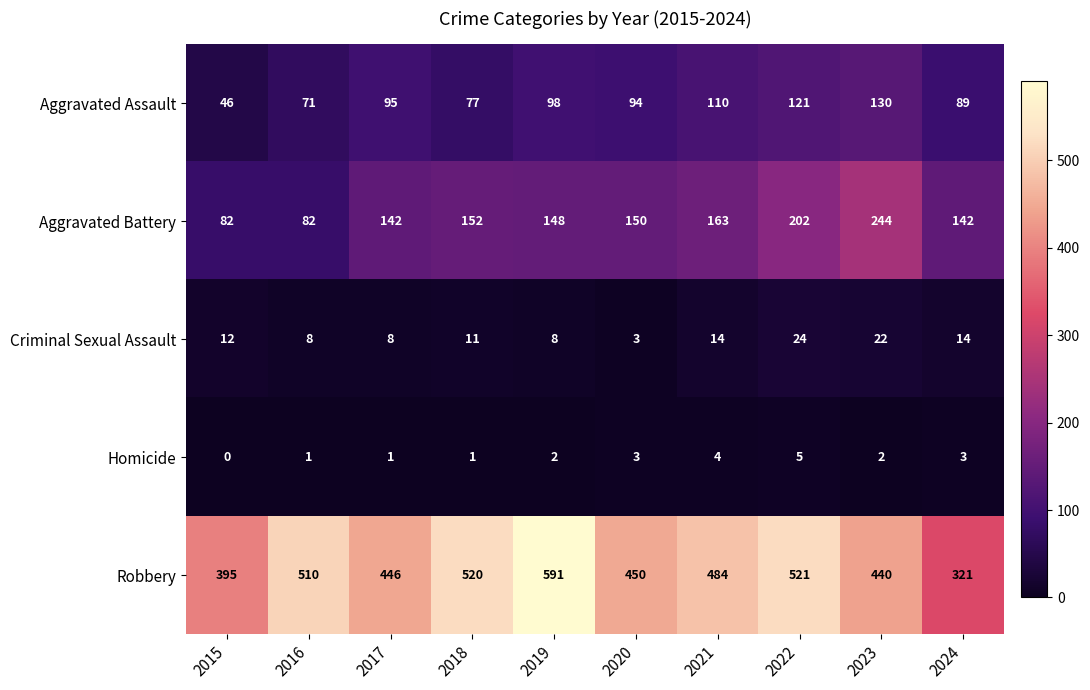

True or false: Homicide has a value of 1 at 2023.

False